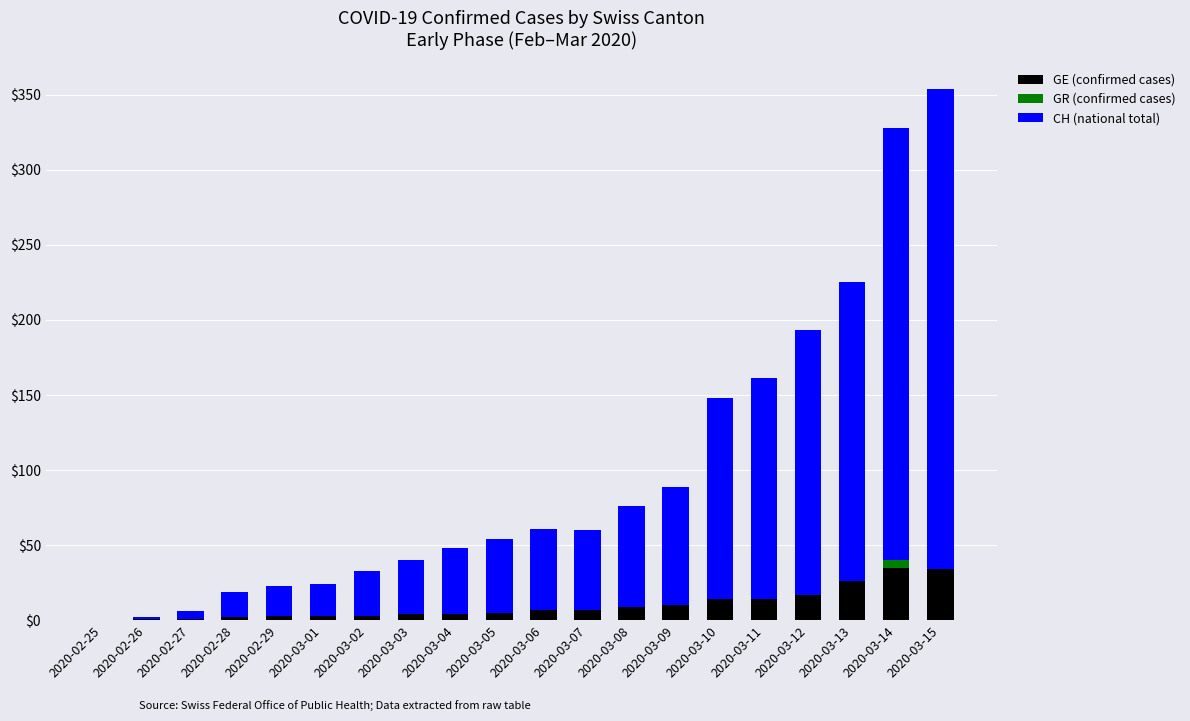

The GE (confirmed cases) series shows 1 at 2020-02-27. True or false?

True